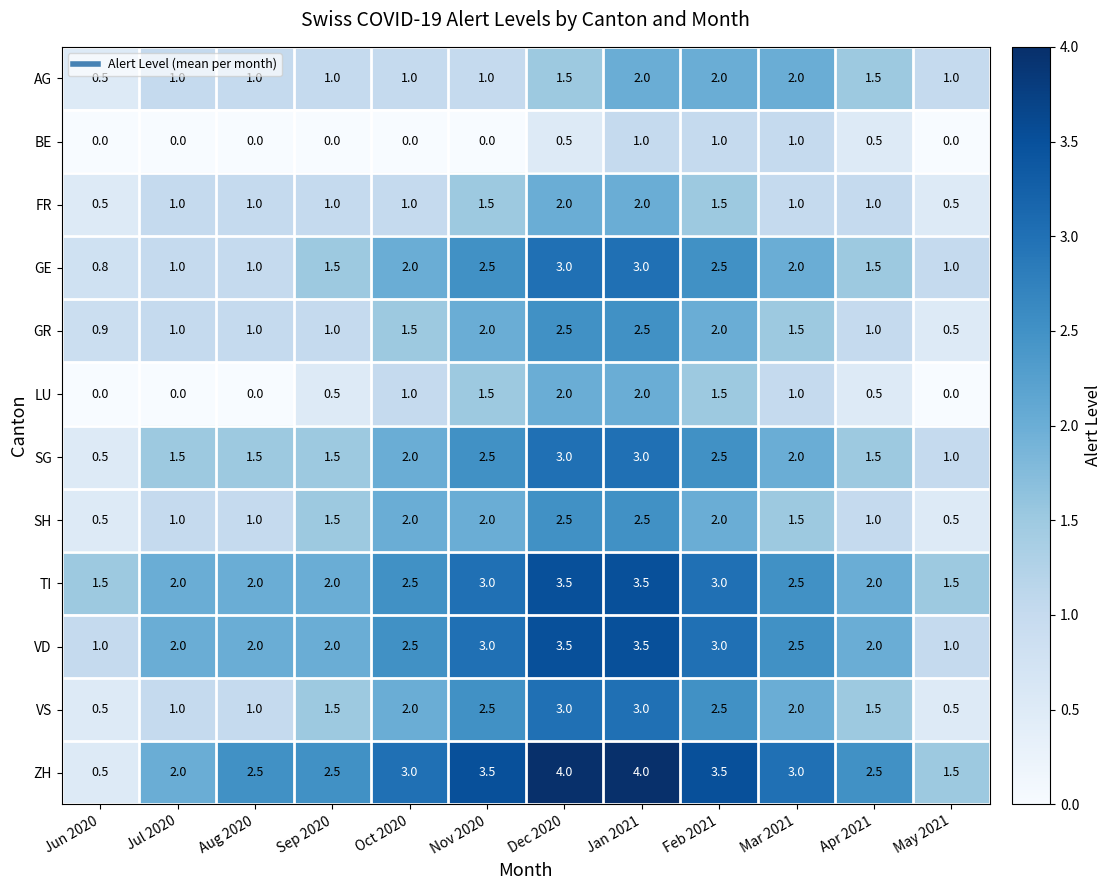

What is the maximum value shown in the chart?

4.0